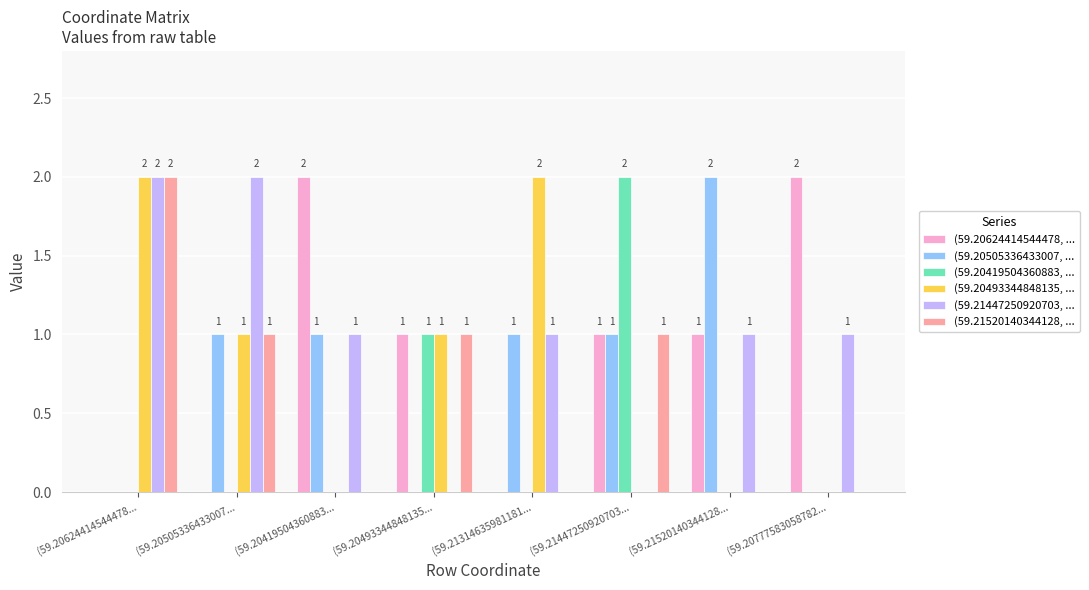

Is it true that (59.20624414544478, ... equals -1 at (59.20505336433007...?

False